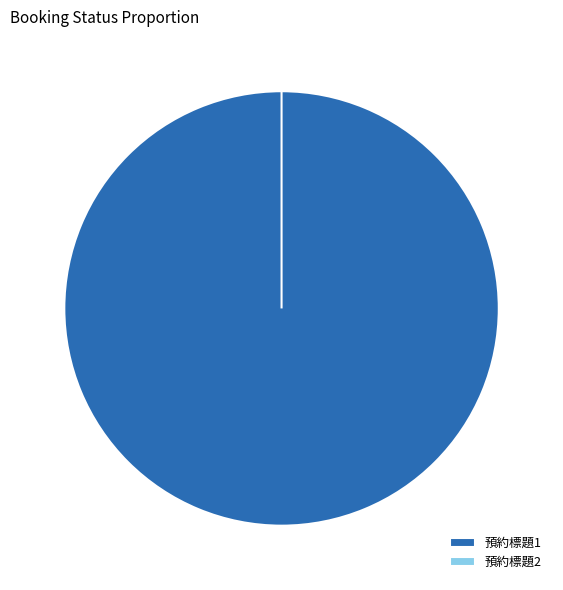

Rank the categories by value from highest to lowest.

預約標題1, 預約標題2